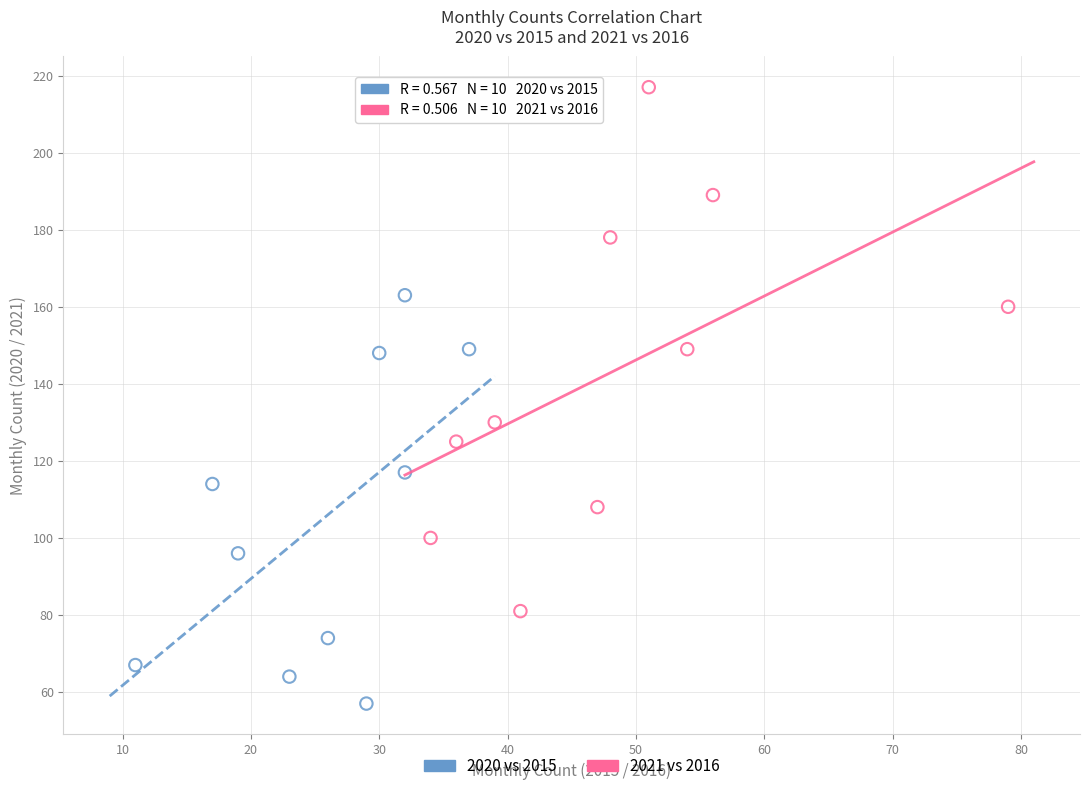

Which series reaches the maximum Y coordinate?

2021 vs 2016